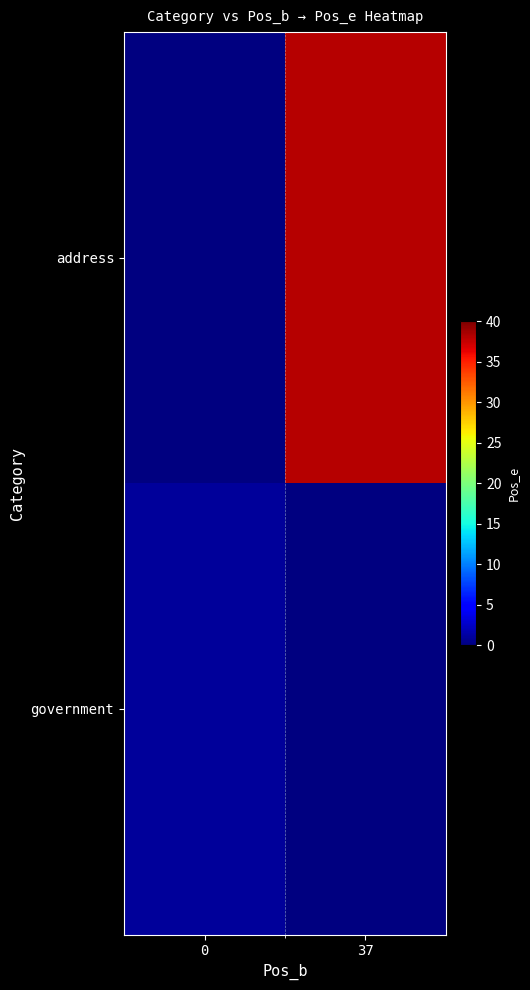

How many categories are shown in the chart?

2